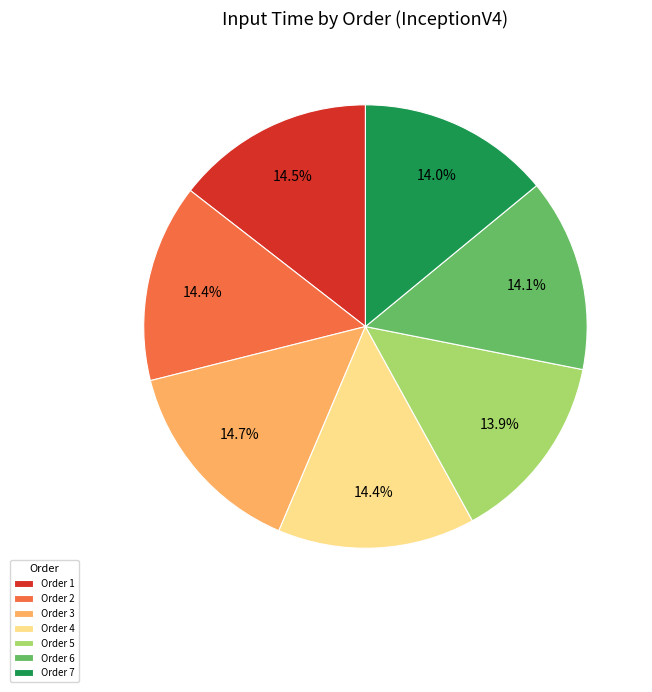

Is there any slice that represents more than half of the pie?

No